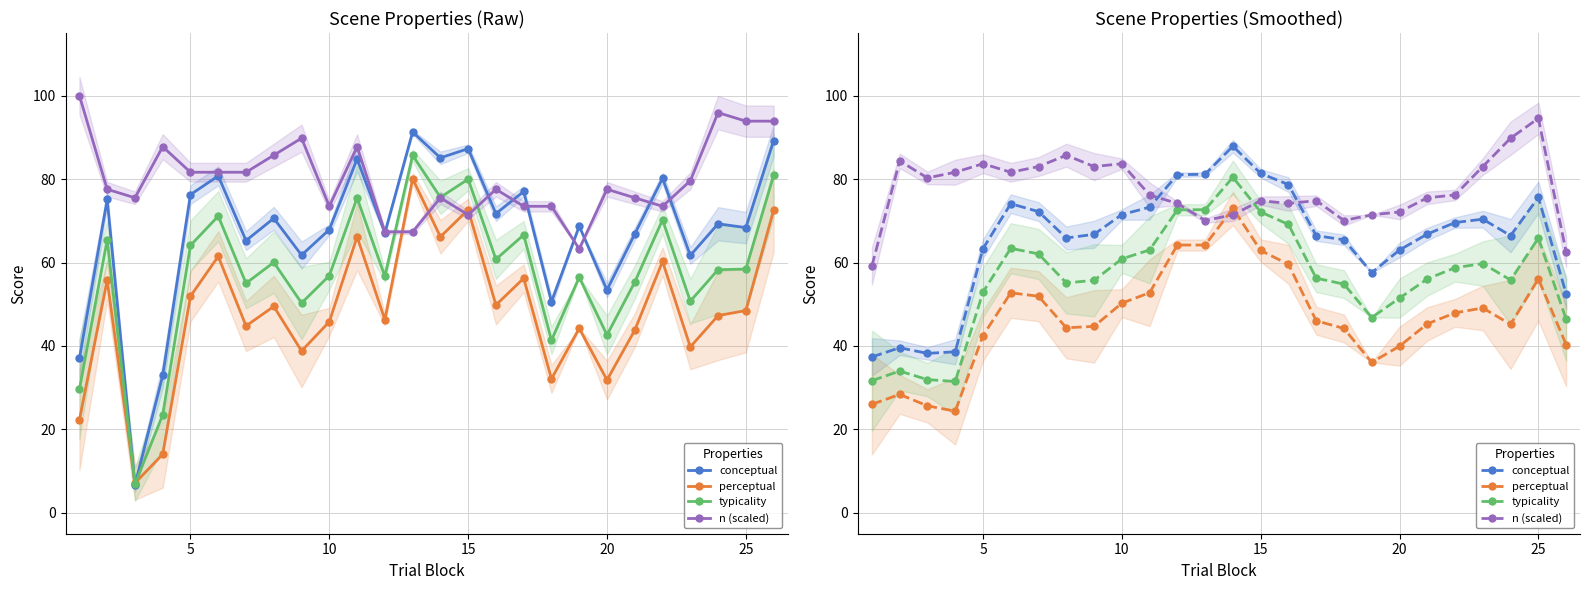

Which series has the largest total across all categories?

n (scaled)